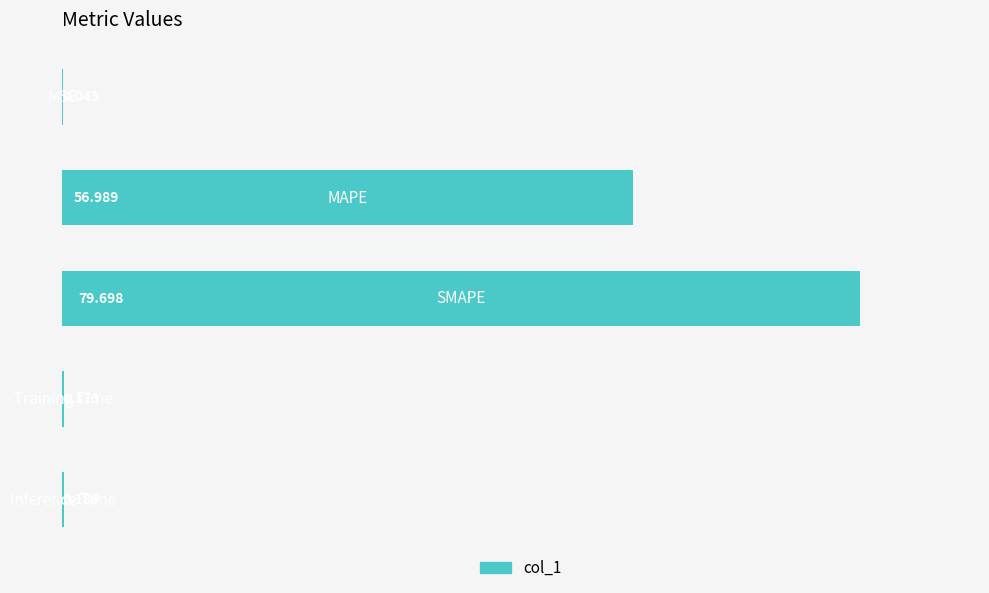

Count the number of data series in this chart.

1